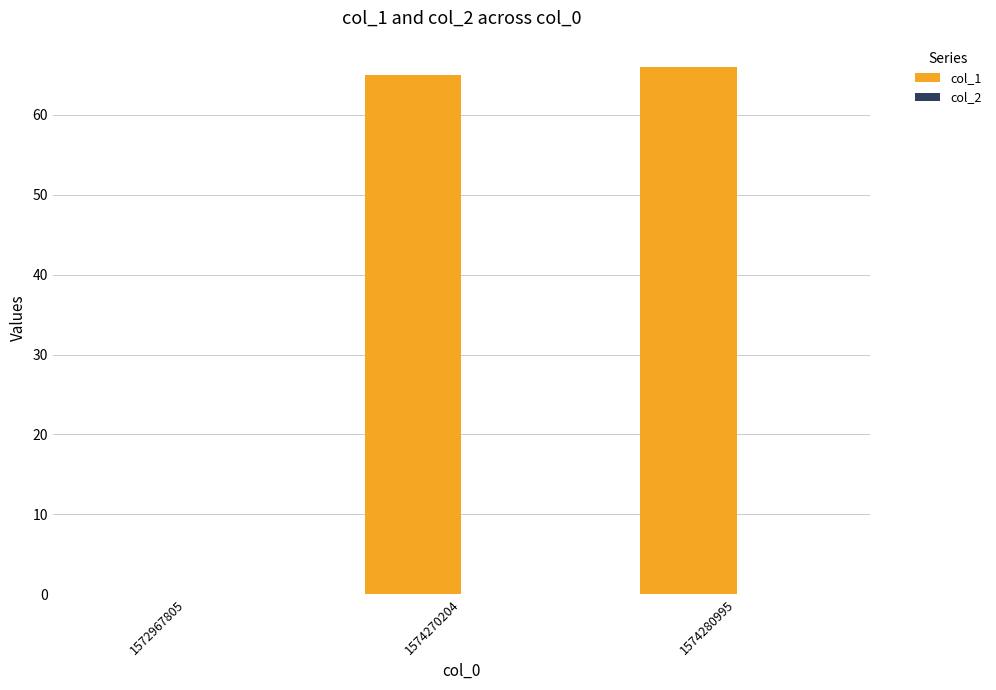

What is the greatest value displayed?

66